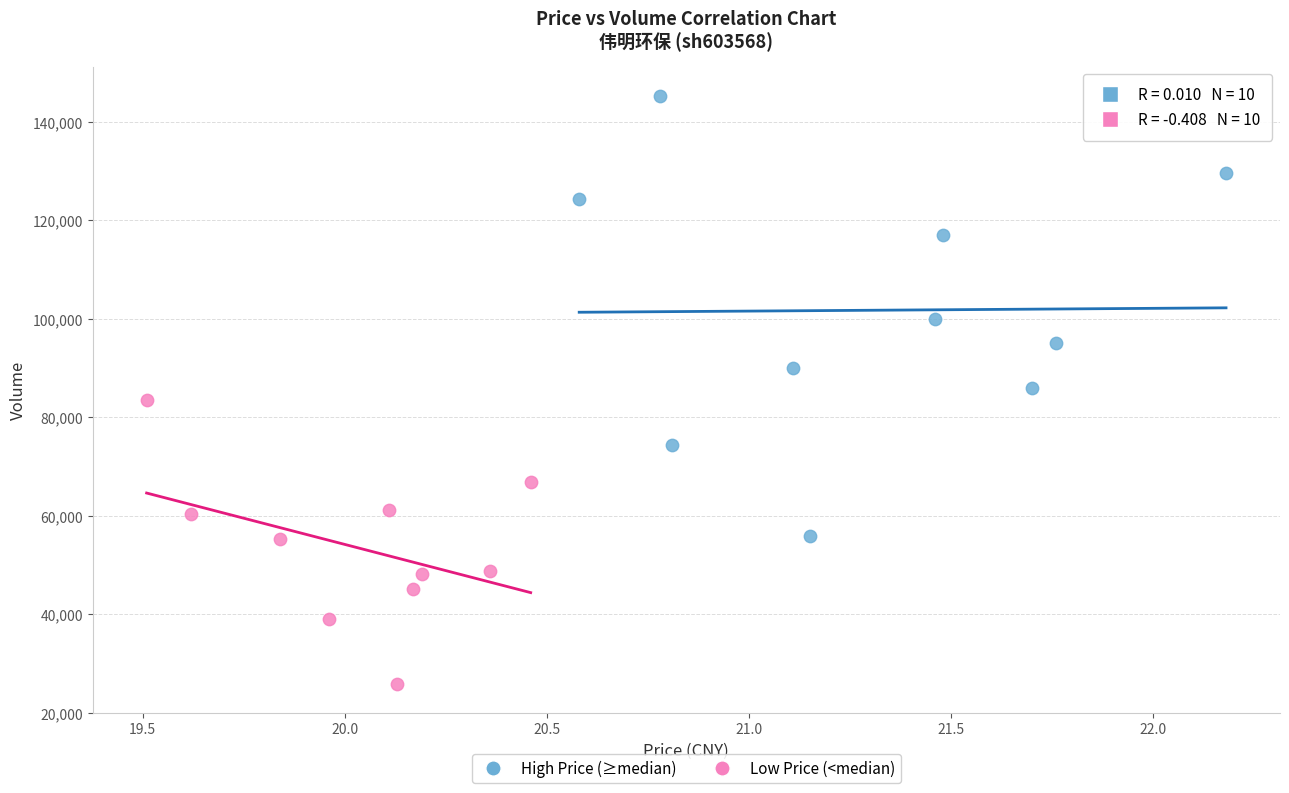

Which series reaches the minimum Y coordinate?

Low Price (<median)